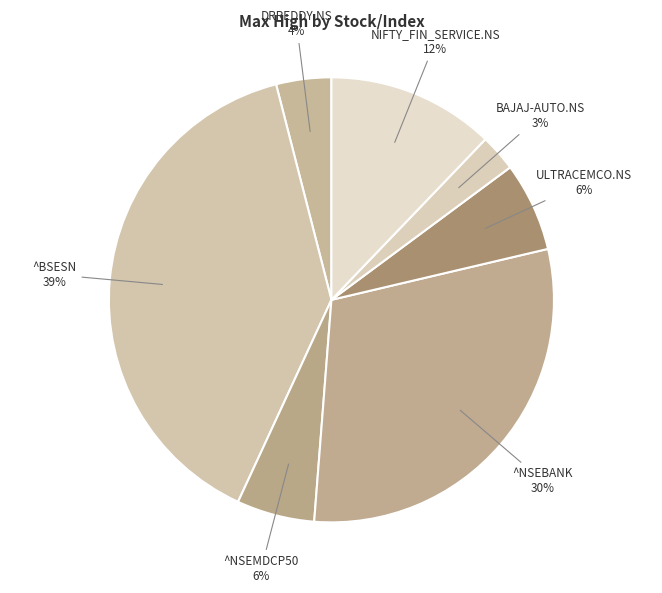

Count the number of slices in the pie.

7